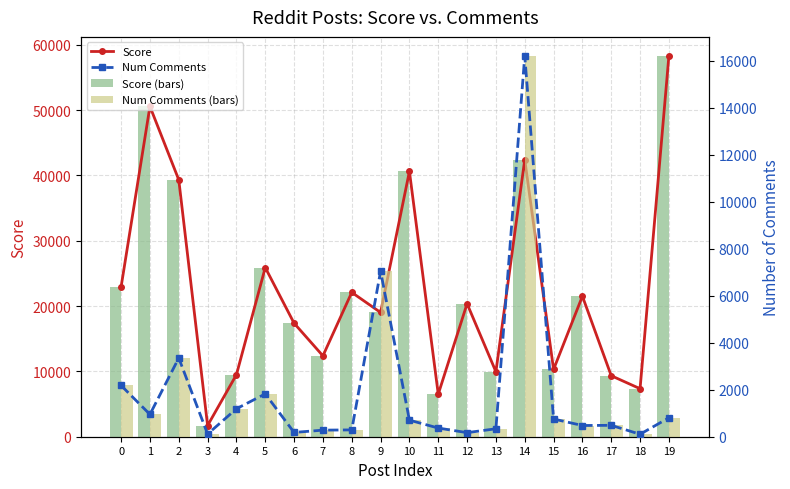

Reading right to left, transcribe all the data shown in this chart.

Score: 19=58275	18=7348	17=9335	16=21507	15=10296	14=42402	13=9944	12=20358	11=6511	10=40608	9=19013	8=22088	7=12376	6=17370	5=25887	4=9490	3=1713	2=39318	1=50549	0=22939
Score (bars): 19=58275	18=7348	17=9335	16=21507	15=10296	14=42402	13=9944	12=20358	11=6511	10=40608	9=19013	8=22088	7=12376	6=17370	5=25887	4=9490	3=1713	2=39318	1=50549	0=22939
Num Comments: 19=805	18=105	17=485	16=477	15=754	14=16196	13=338	12=173	11=369	10=705	9=7042	8=290	7=280	6=182	5=1822	4=1189	3=113	2=3348	1=950	0=2179
Num Comments (bars): 19=805	18=105	17=485	16=477	15=754	14=16196	13=338	12=173	11=369	10=705	9=7042	8=290	7=280	6=182	5=1822	4=1189	3=113	2=3348	1=950	0=2179